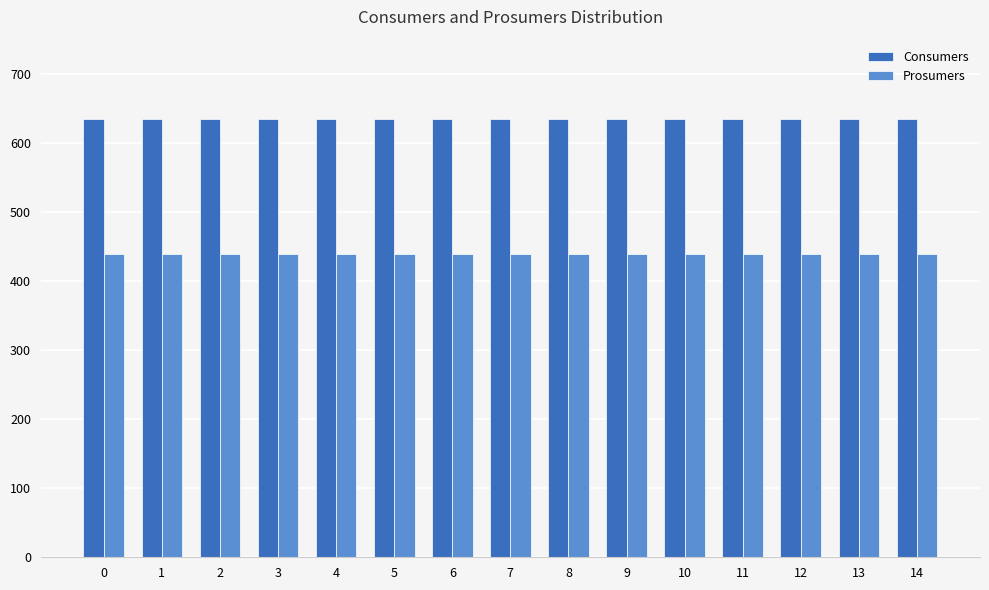

What is the sum of all Prosumers values?

6600